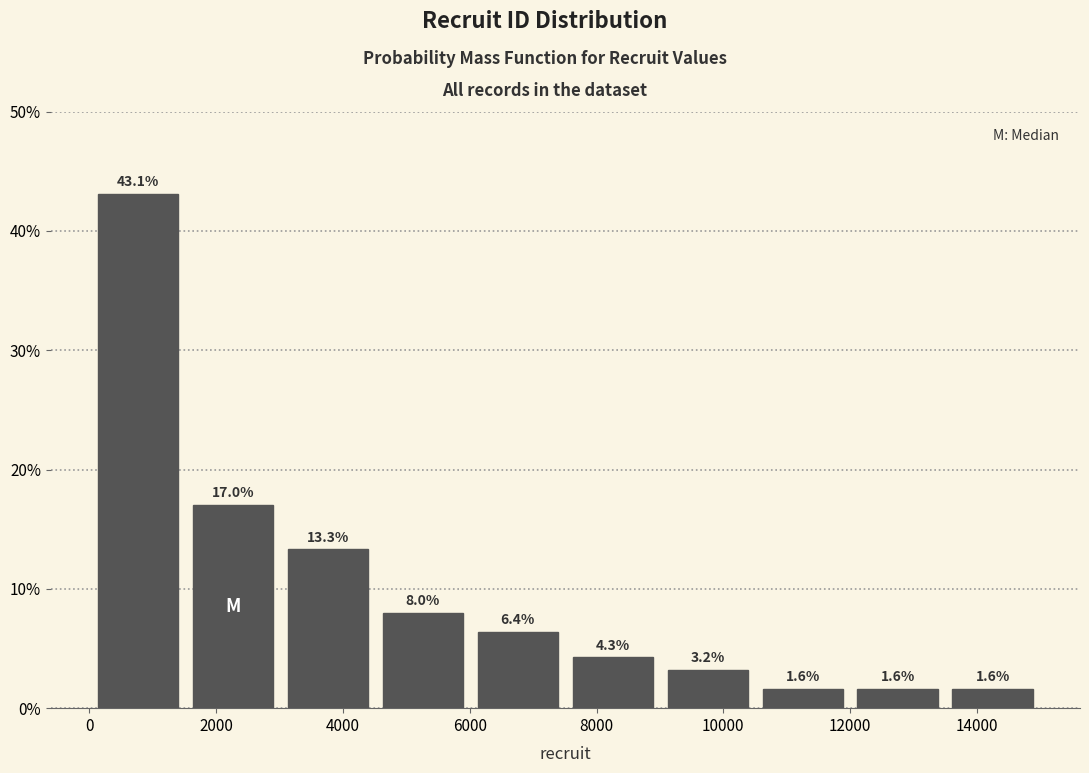

Reading left to right, transcribe this chart: for each bar, give the range it covers on the x-axis and its height. The bar edges are not printed on the chart, so give them approximately, as read against the axis.

0 to 1600: 43.1
1600 to 3000: 17.0
3000 to 4600: 13.3
4600 to 6000: 8.0
6000 to 7600: 6.4
7600 to 9000: 4.3
9000 to 10600: 3.2
10600 to 12000: 1.6
12000 to 13600: 1.6
13600 to 15000: 1.6